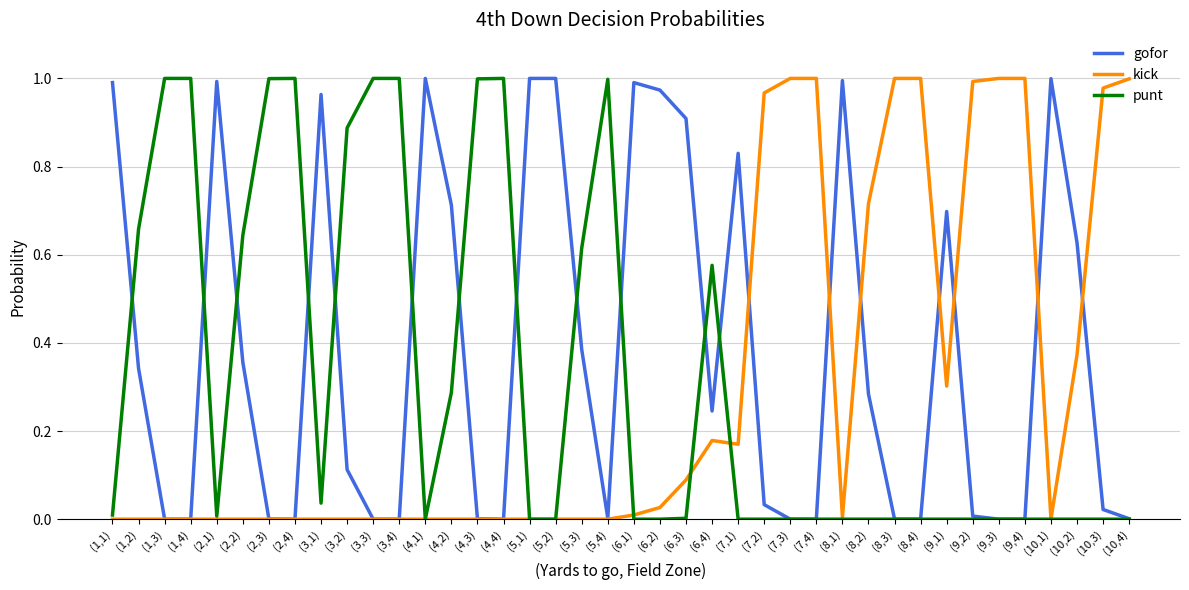

Which series has the largest total across all categories?

gofor